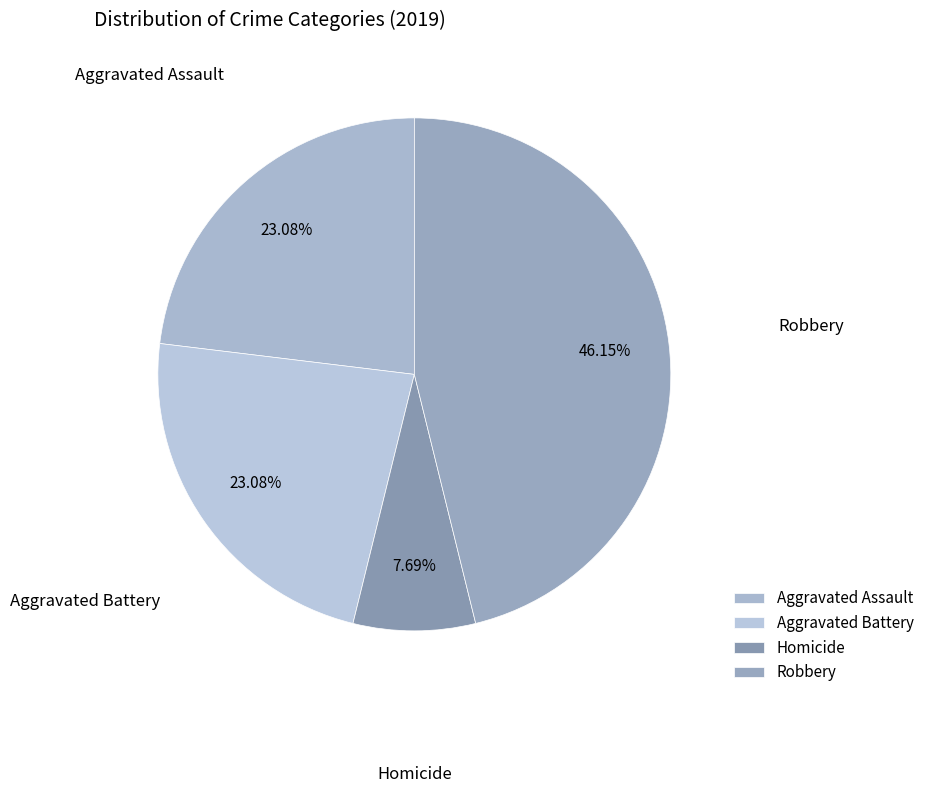

Does Homicide represent more than half of the total?

No